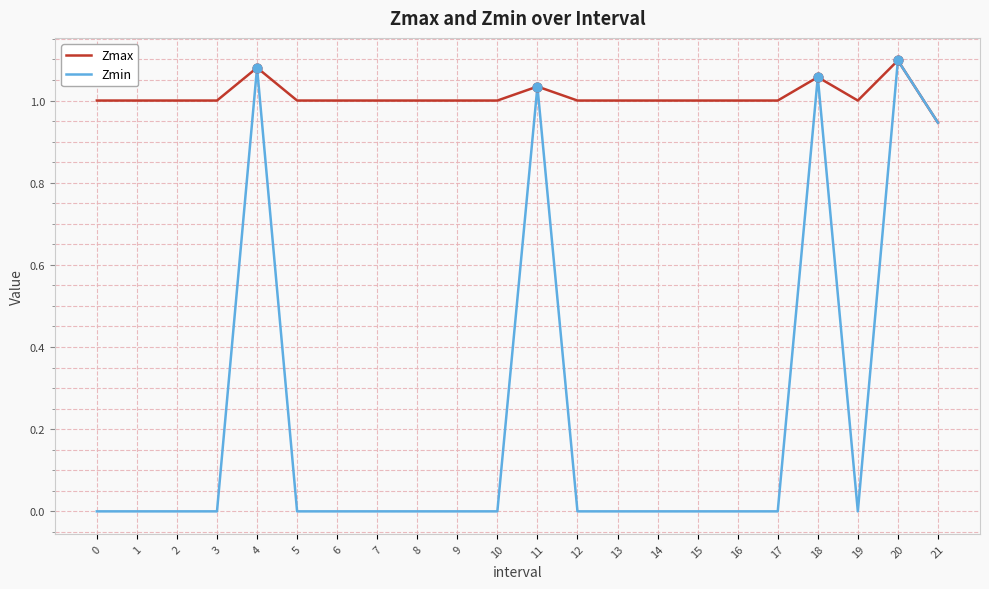

What is the total value across all series at 18?

2.1